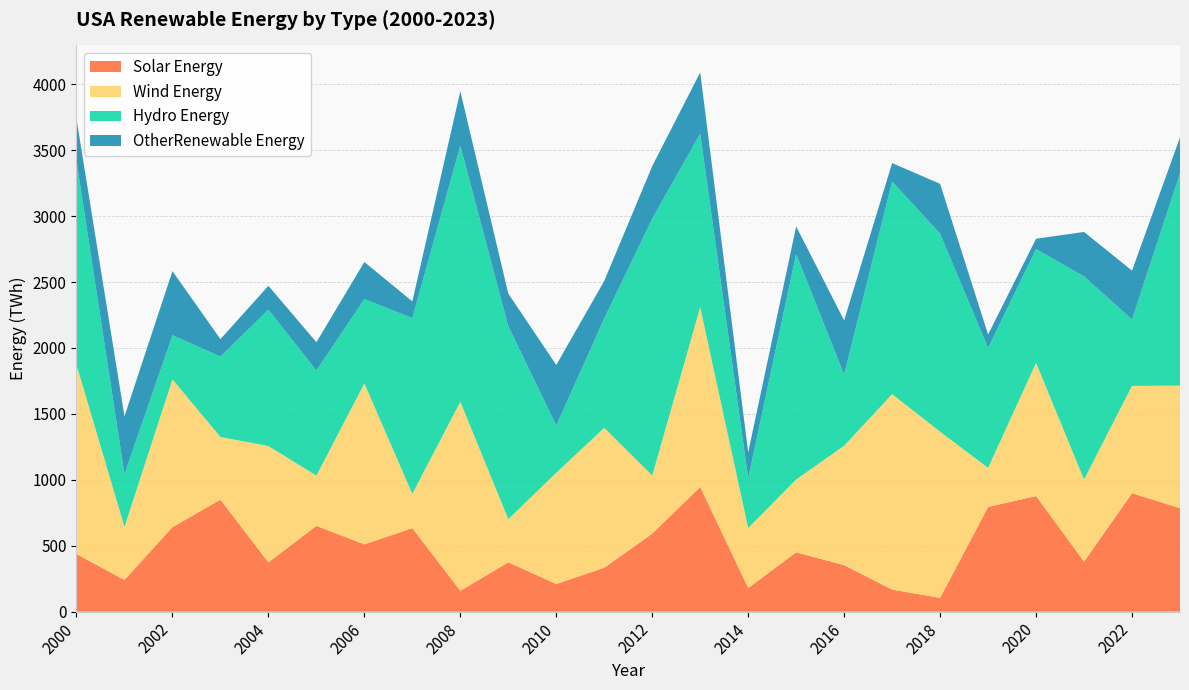

Reading left to right, transcribe all the data shown in this chart.

SolarEnergy: 437.1	240.4	641.0	849.2	373.8	650.7	510.5	633.2	158.6	374.1	209.8	332.9	592.0	945.5	179.6	449.8	352.8	167.1	105.0	794.1	876.8	379.9	898.5	784.7
WindEnergy: 1435.9	402.8	1120.5	476.0	882.2	381.3	1220.7	260.4	1433.5	327.0	843.7	1061.3	440.3	1363.3	454.8	552.8	905.5	1483.0	1260.1	296.3	1010.3	622.7	813.9	929.7
HydroEnergy: 1544.4	398.7	335.0	609.1	1034.3	796.6	639.5	1332.8	1941.6	1463.2	358.5	829.9	1948.3	1316.4	376.9	1708.8	539.6	1612.8	1501.7	909.4	862.5	1540.3	503.3	1610.6
OtherRenewableEnergy: 319.4	439.8	486.5	132.5	181.1	214.9	281.4	126.7	413.8	248.1	459.2	284.0	398.8	464.8	196.4	210.5	411.0	139.4	378.1	102.1	78.6	336.9	371.0	272.2